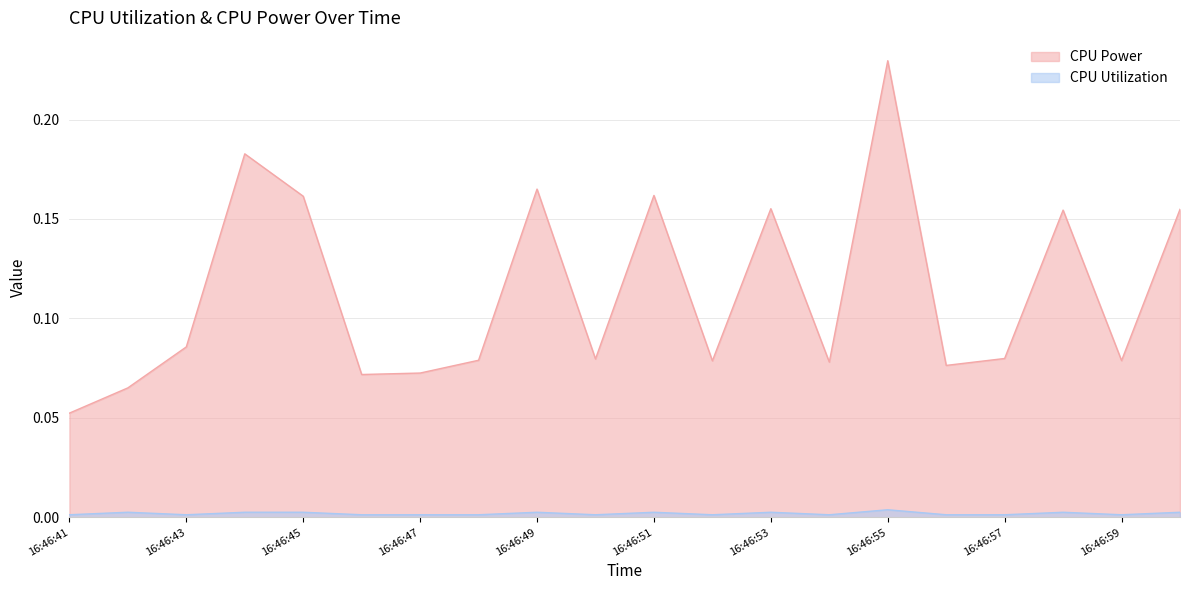

Which has a higher value, 16:46:49 or 16:47:00?

16:46:49